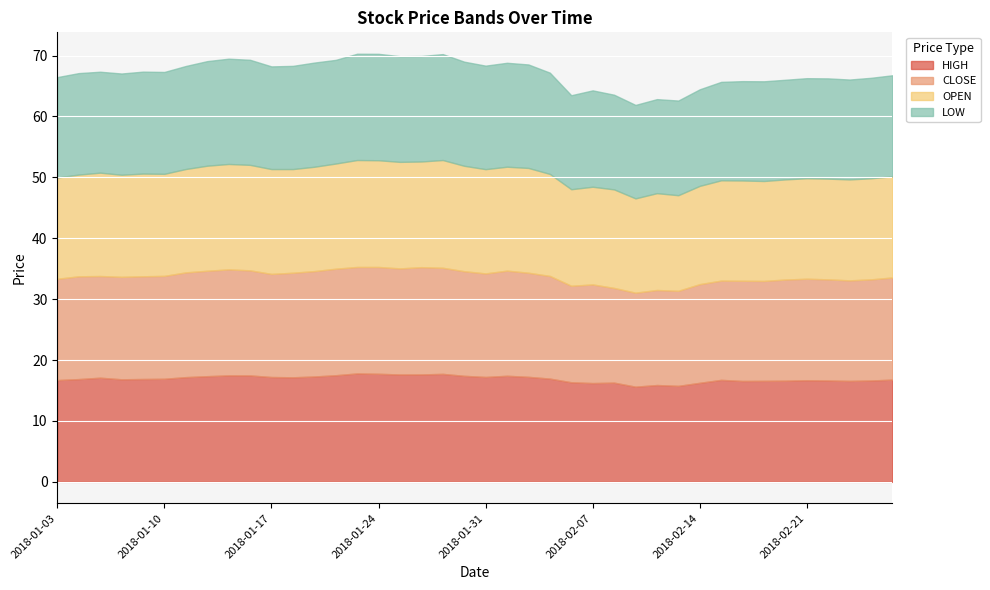

True or false: LOW and HIGH intersect in this chart.

False